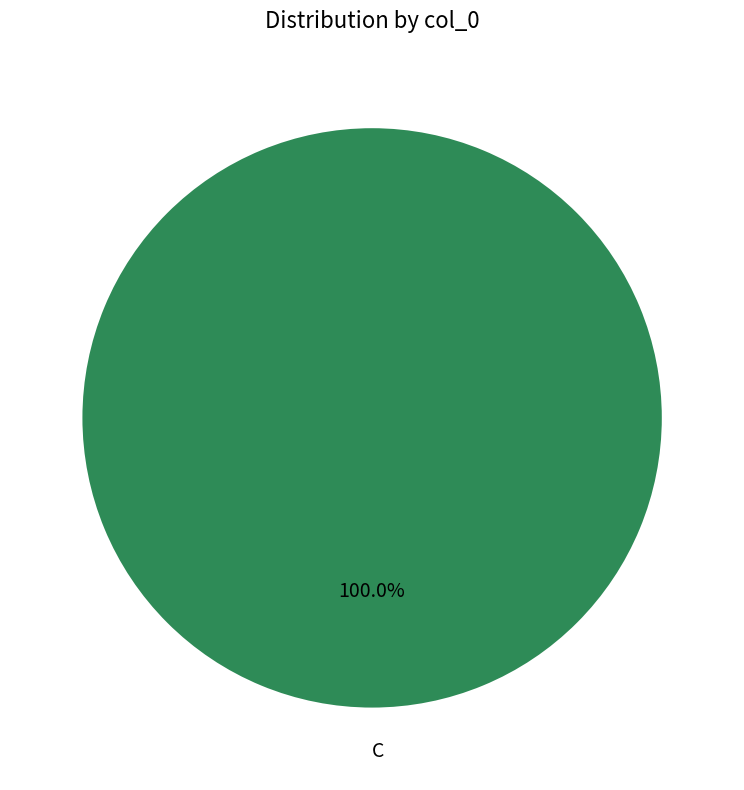

Count the number of slices in the pie.

1